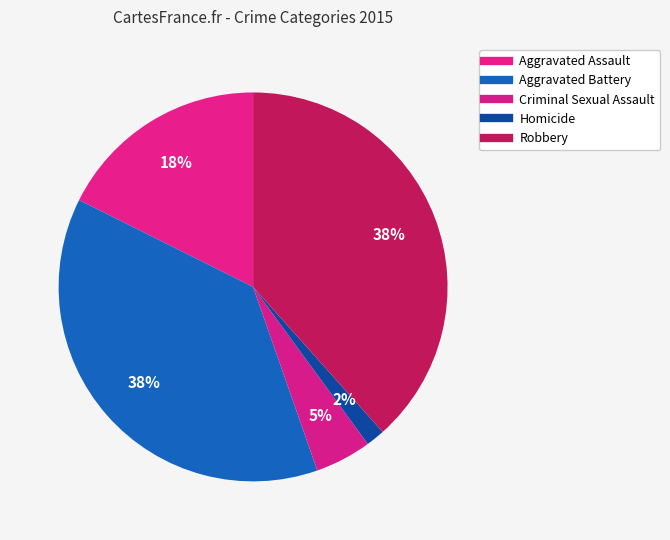

Count the number of slices in the pie.

5